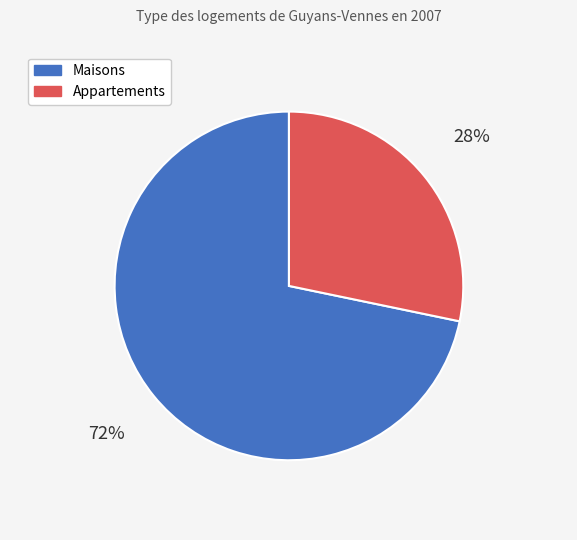

How many slices are in this pie chart?

2